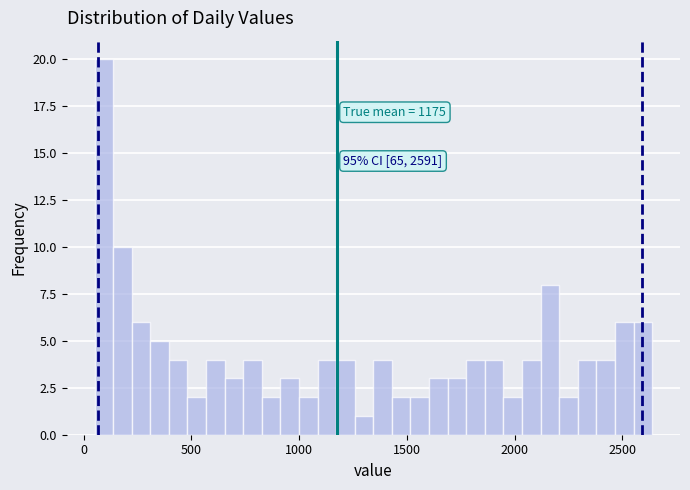

Read against the x-axis, roughly where is the centre of the tallest bar?

100